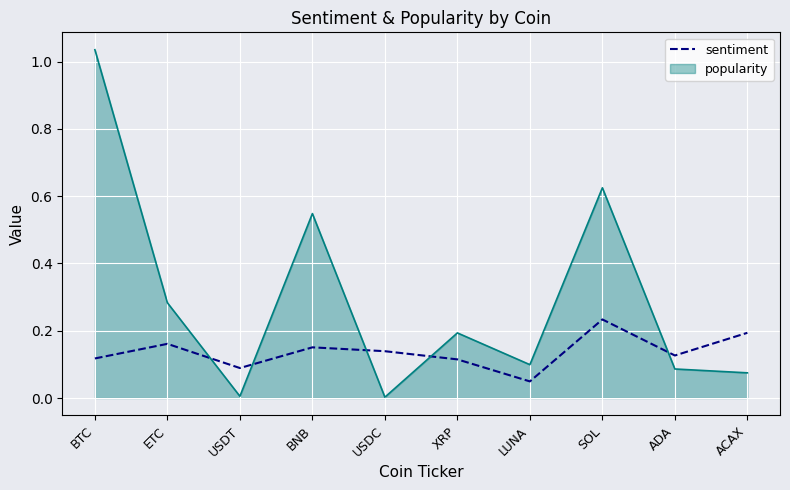

What position from the right is USDC?

6